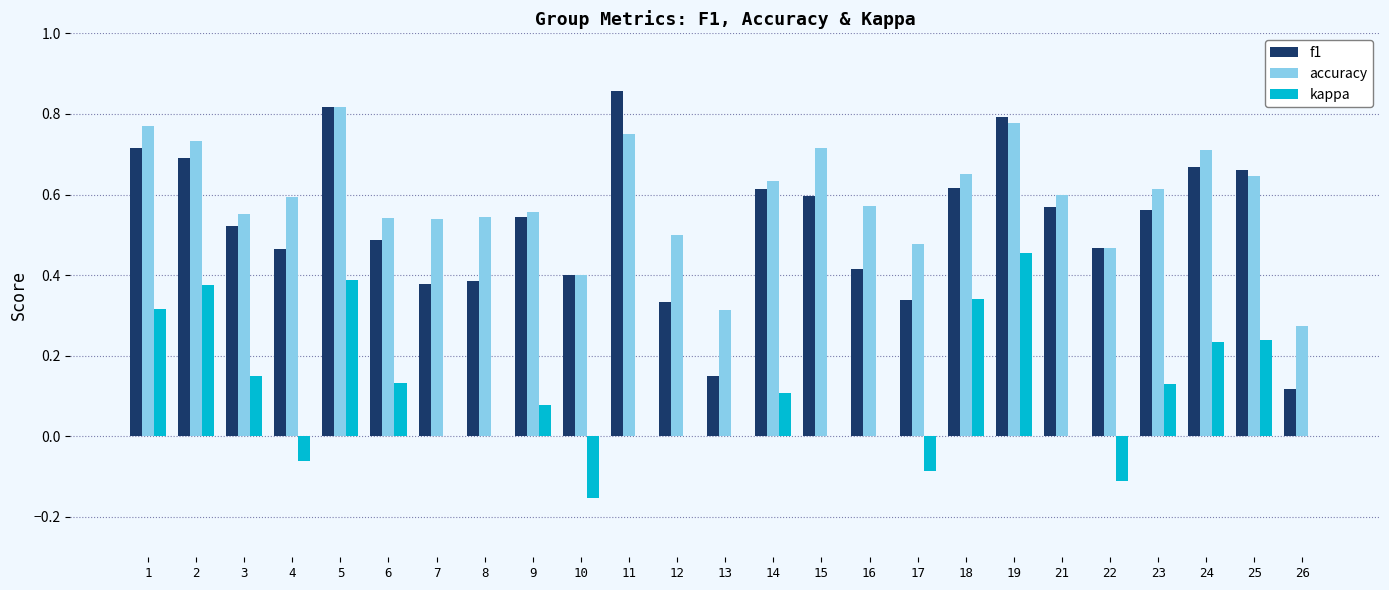

Which series has the largest total across all categories?

accuracy